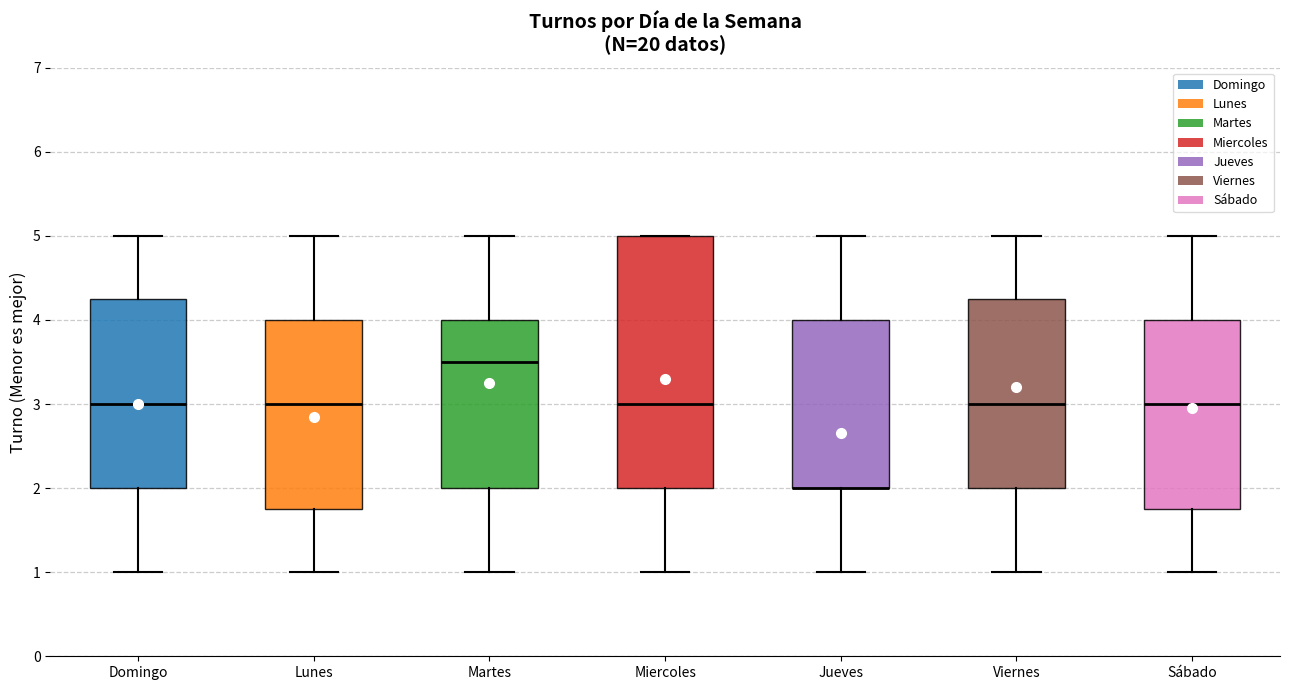

Reading left to right, read every box against the y-axis: the position of its median line, the range the box covers, and the ends of its whiskers. The values are not printed on the chart, so give them approximately, as read against the axis.

Domingo: median 3.0, box 2.0 to 4.3, whiskers 1.0 to 5.0
Lunes: median 3.0, box 1.8 to 4.0, whiskers 1.0 to 5.0
Martes: median 3.5, box 2.0 to 4.0, whiskers 1.0 to 5.0
Miercoles: median 3.0, box 2.0 to 5.0, whiskers 1.0 to 5.0
Jueves: median 2.0 (drawn on the box's lower edge), box 2.0 to 4.0, whiskers 1.0 to 5.0
Viernes: median 3.0, box 2.0 to 4.3, whiskers 1.0 to 5.0
Sábado: median 3.0, box 1.8 to 4.0, whiskers 1.0 to 5.0